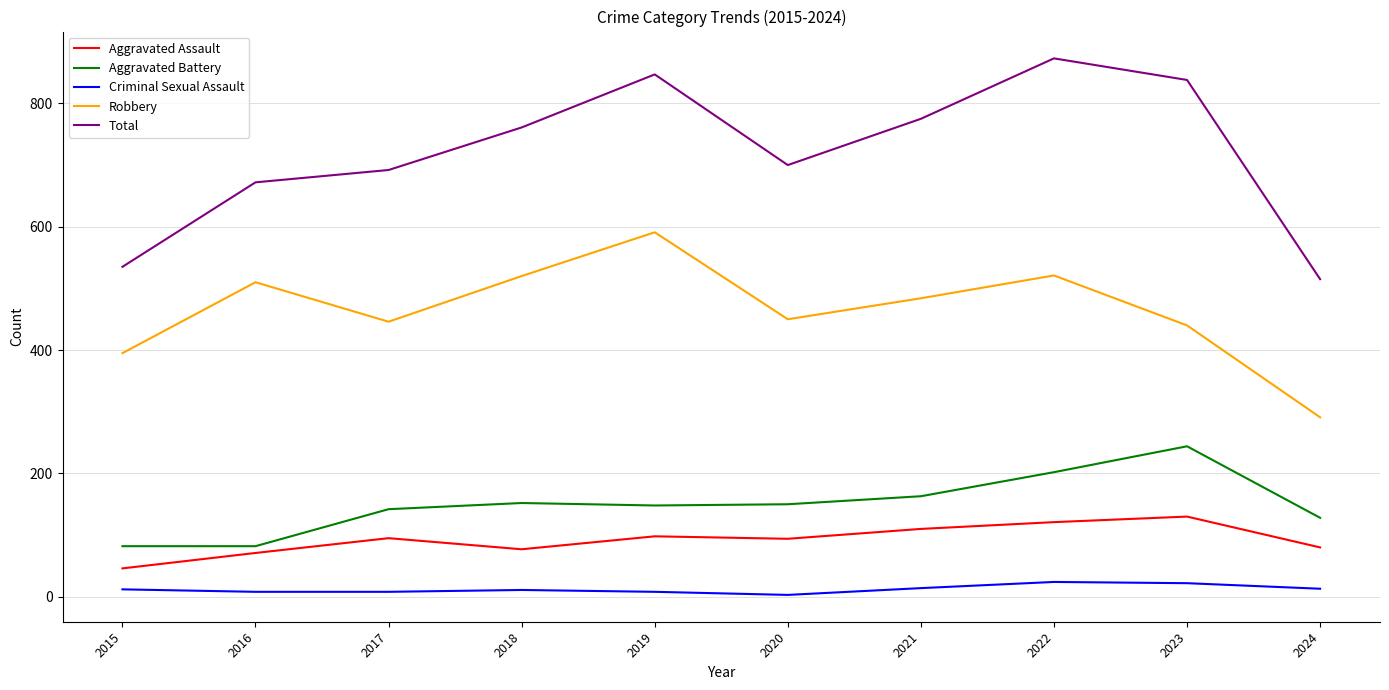

The value of Robbery at 2015 is 152. True or false?

False